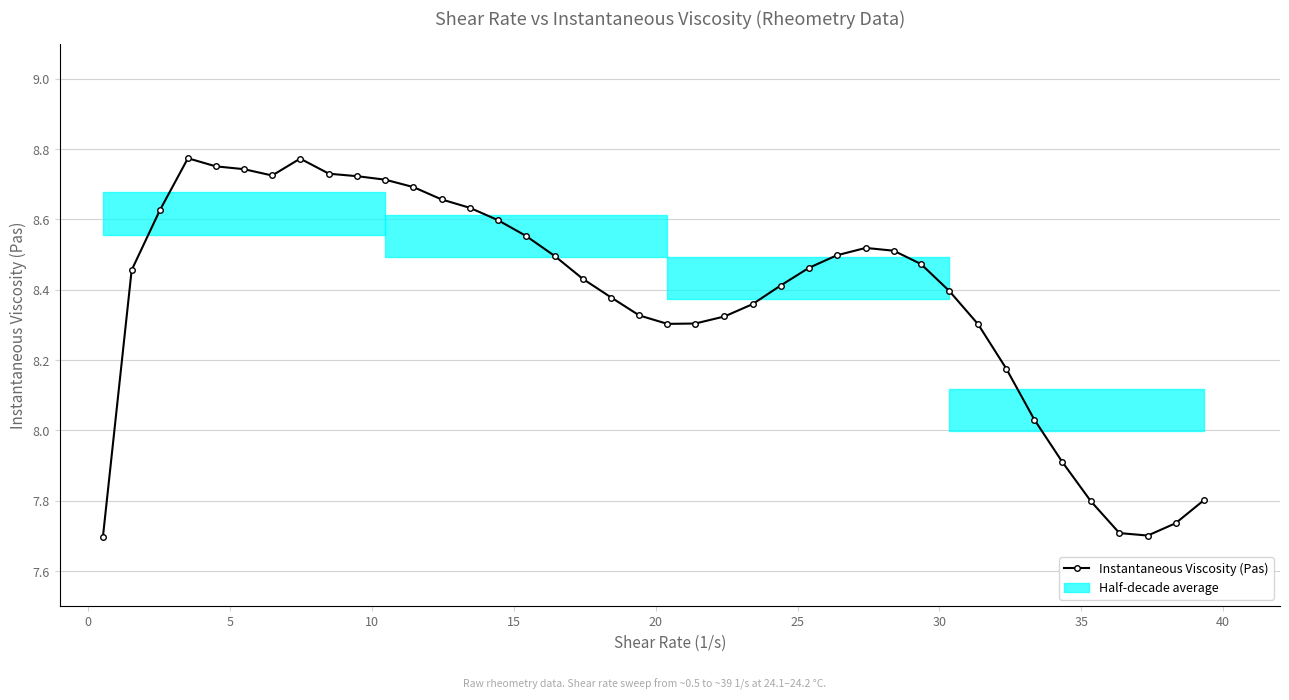

What is the difference between the maximum and minimum values?

1.1